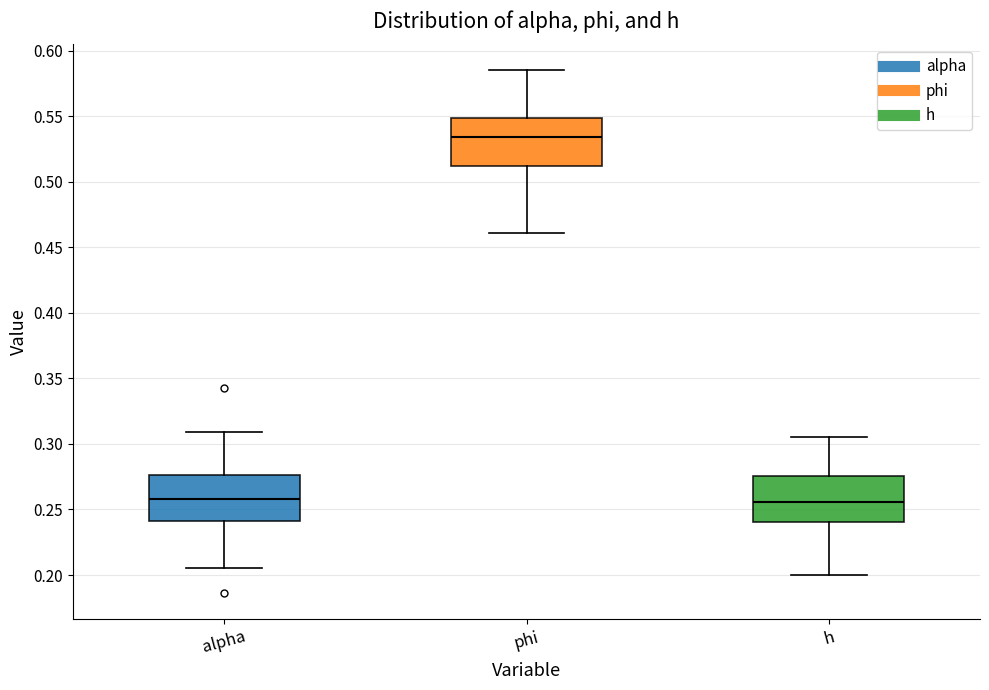

Reading left to right, transcribe this box plot: for each box, give where its median line is, the range the box spans, and where its two whiskers end, as read against the y-axis. The values are not printed on the chart, so give them approximately, as read against the axis.

alpha: median 0.260, box 0.240 to 0.275, whiskers 0.205 to 0.310
phi: median 0.535, box 0.510 to 0.550, whiskers 0.460 to 0.585
h: median 0.255, box 0.240 to 0.275, whiskers 0.200 to 0.305